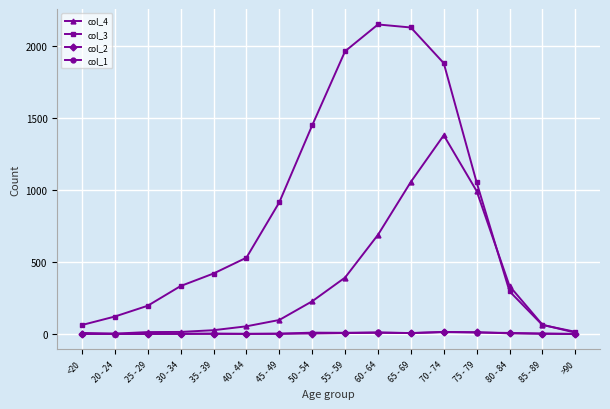

What is the total value across all series at 60 - 64?

2859